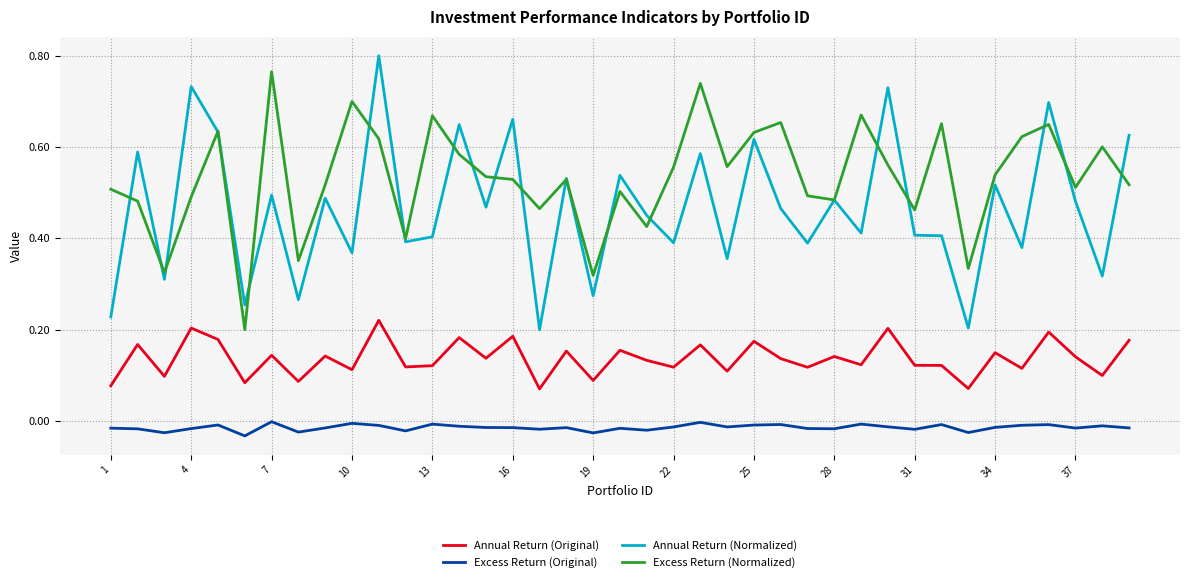

Which series has the largest total across all categories?

Excess Return (Normalized)